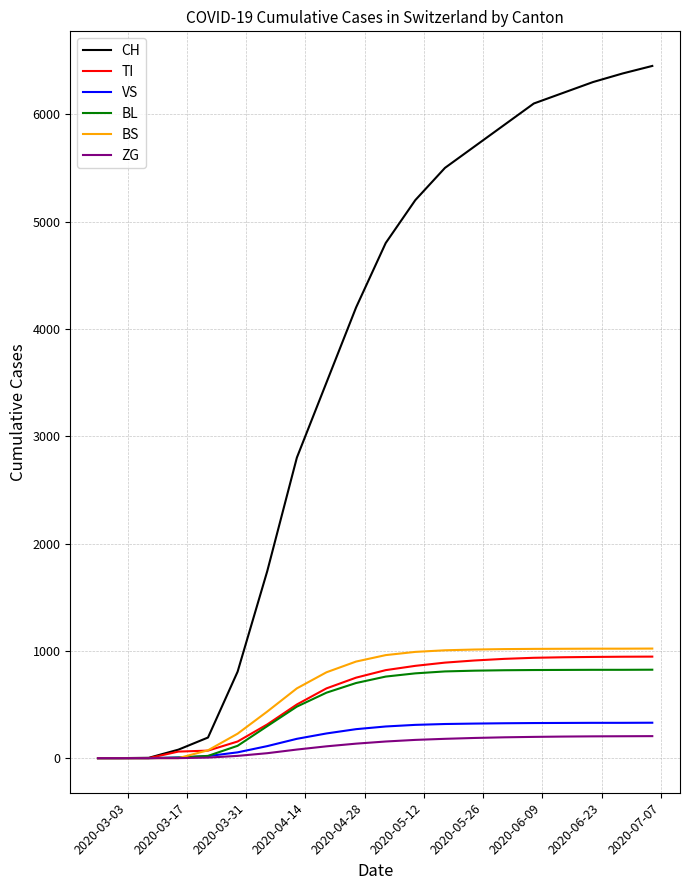

What is the sum of all VS values?

4084